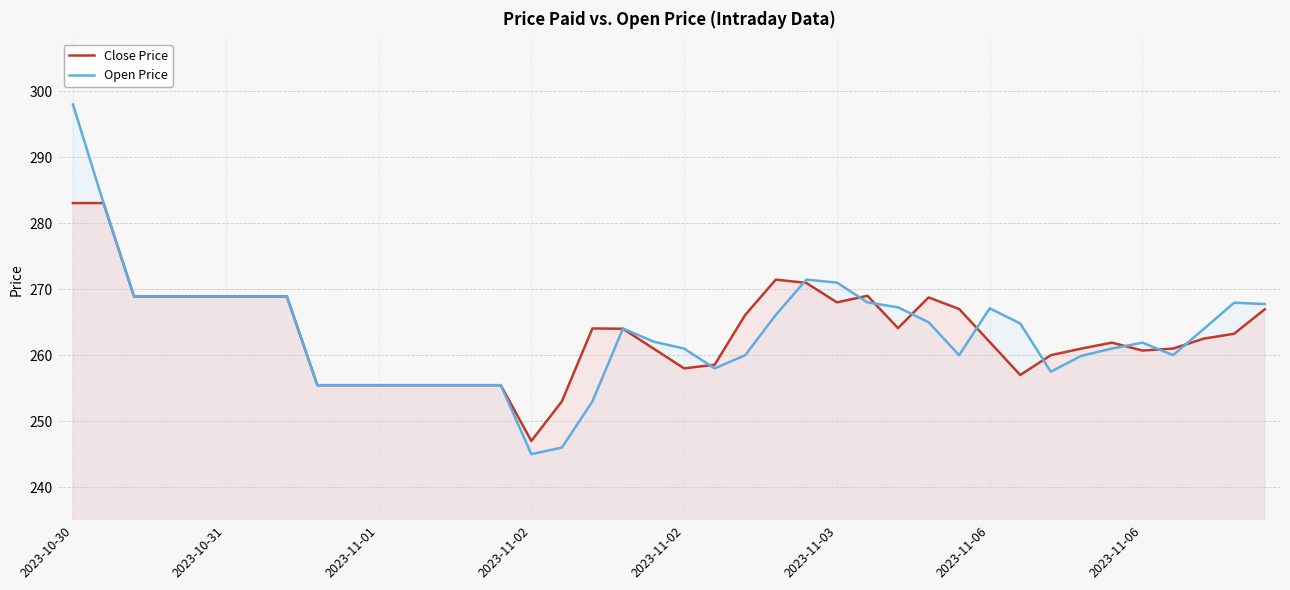

What are all the series names shown in the legend?

Close Price, Open Price